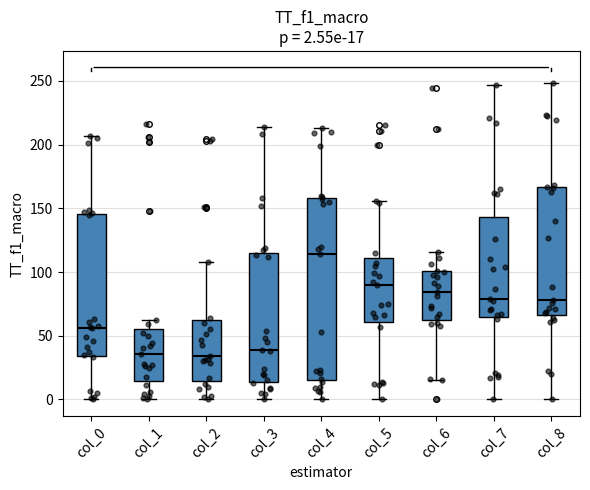

Which box's median line is the highest?

col_4